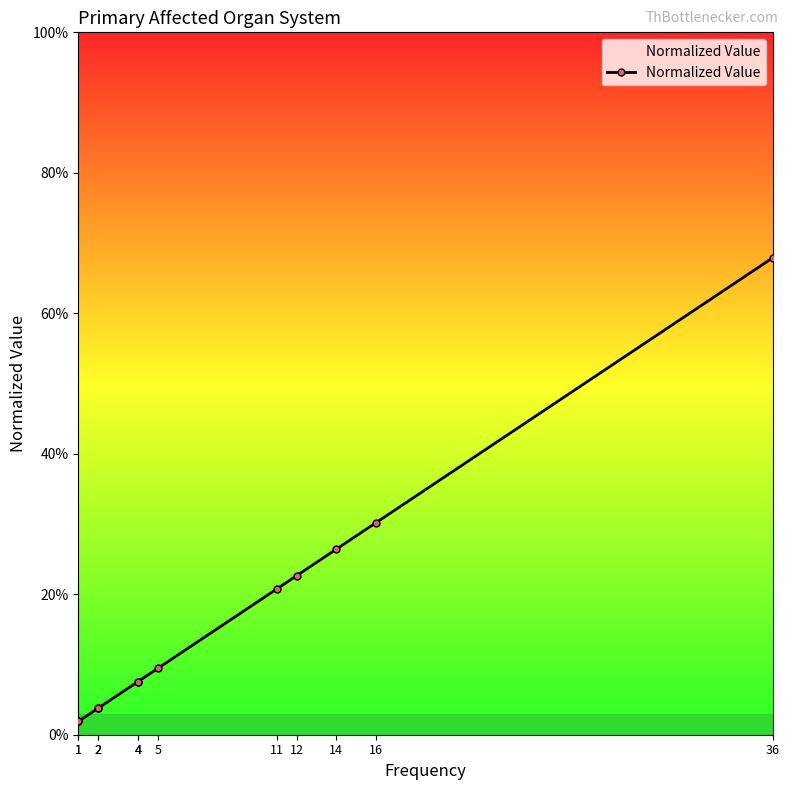

Rank the categories by value from highest to lowest.

36, 16, 14, 12, 11, 5, 4, 4, 2, 2, 1, 1